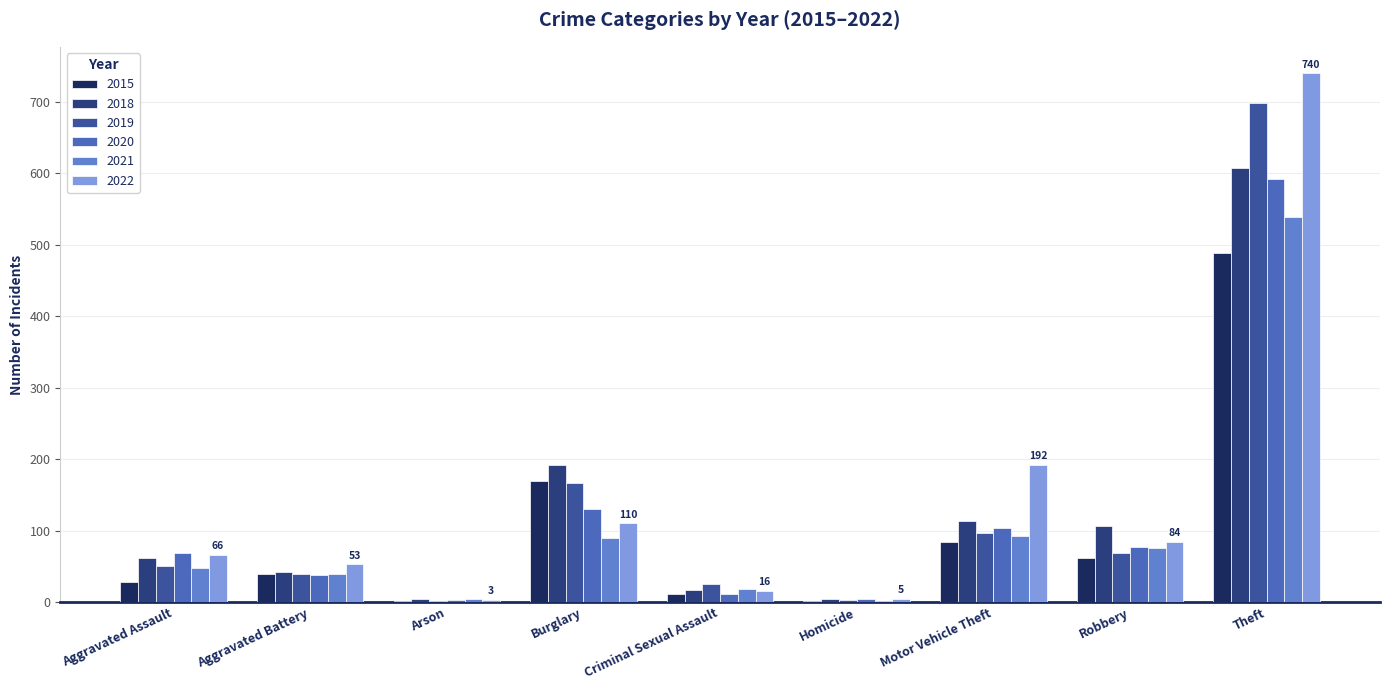

How many data points does each series have?

9